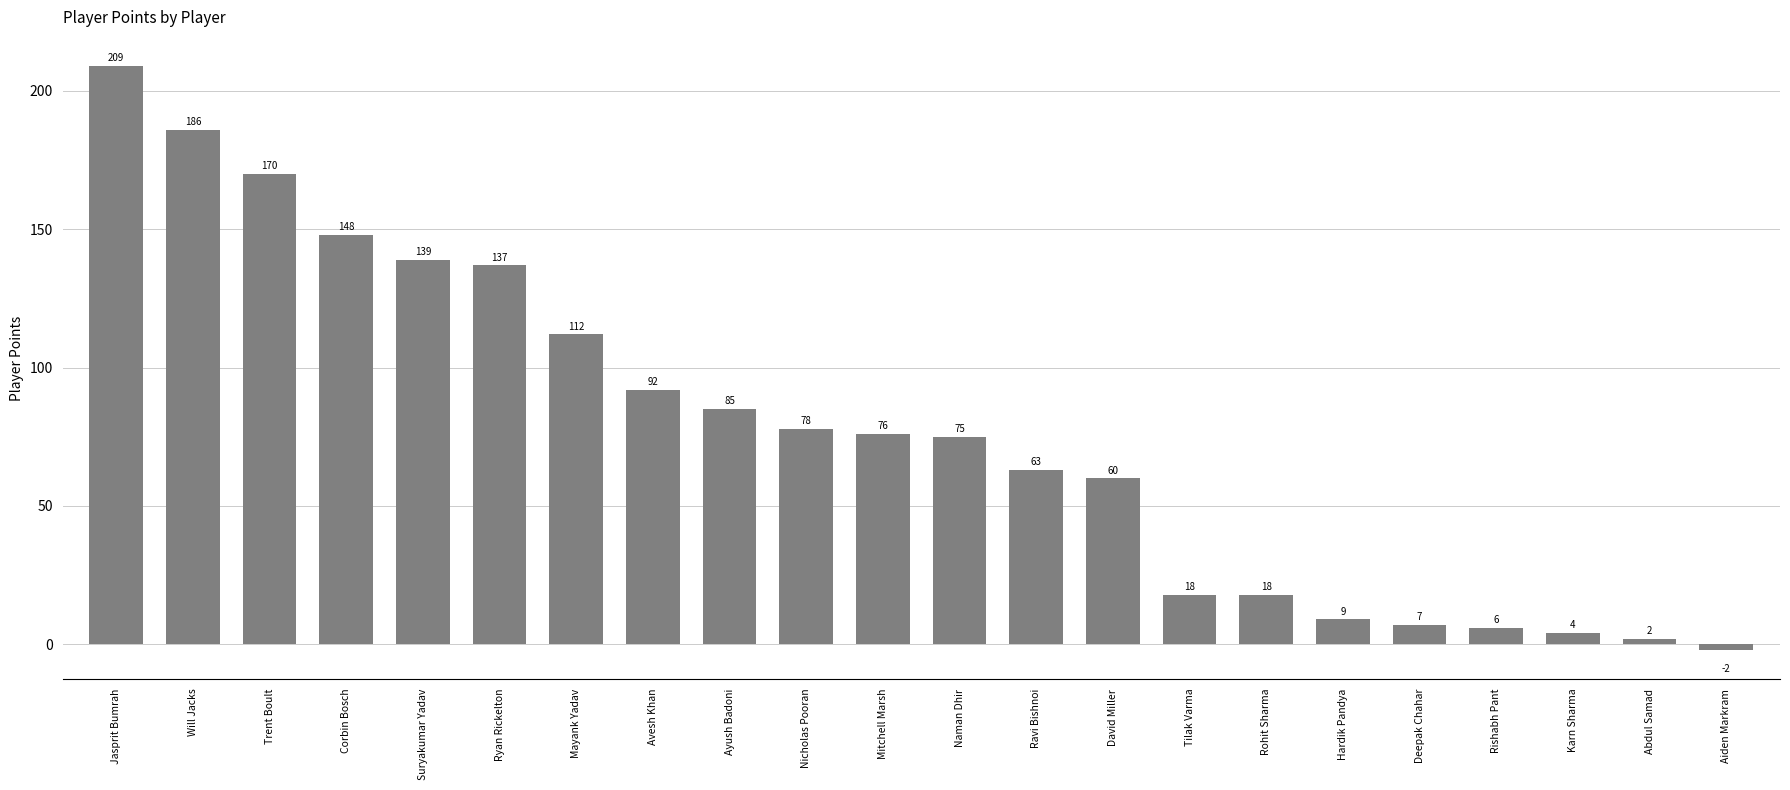

Which label corresponds to the largest value in the chart?

Jasprit Bumrah